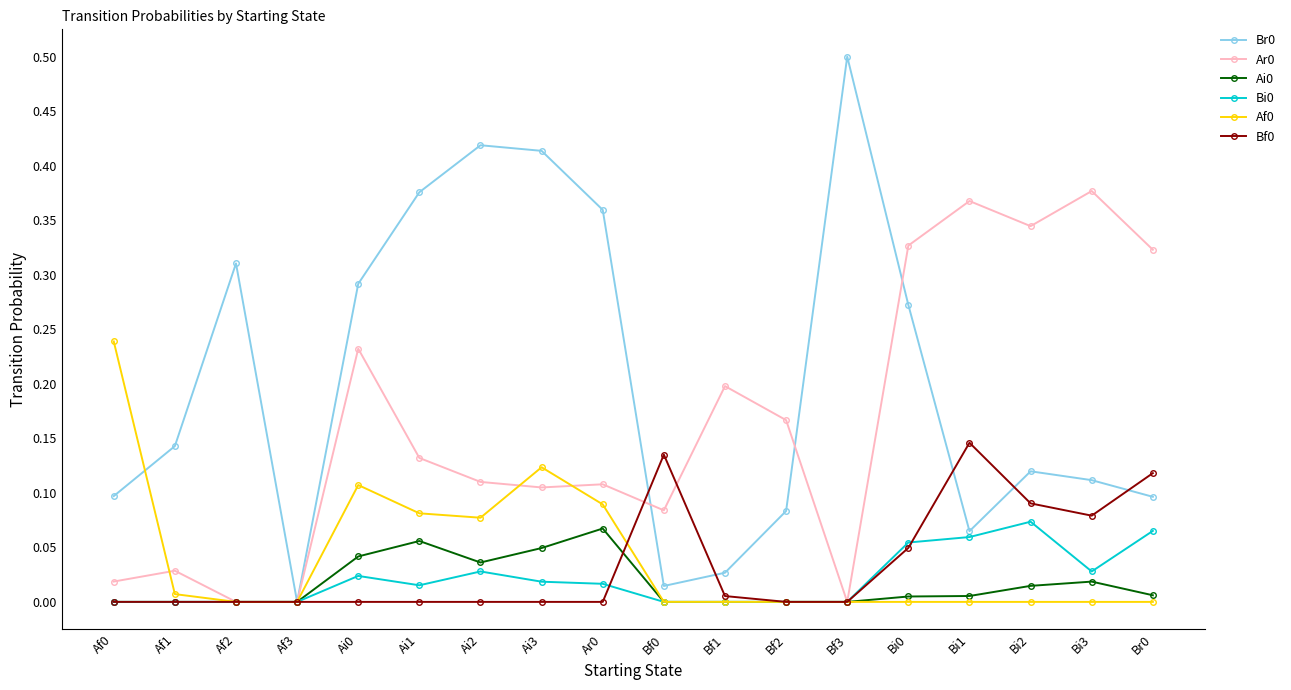

Which category has the lowest value in the Br0 series?

Af3